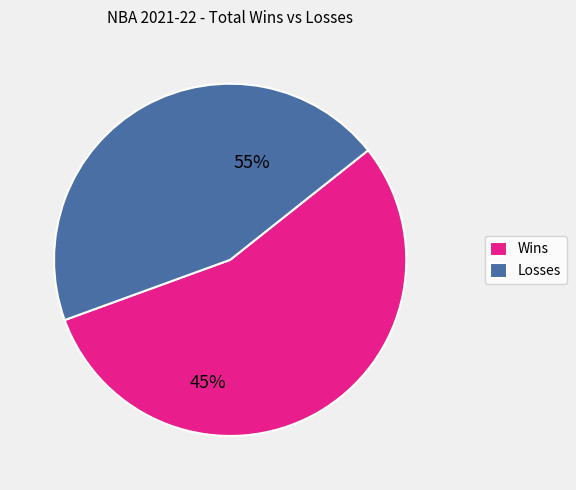

Combined, do Losses and Wins account for over 50%?

Yes